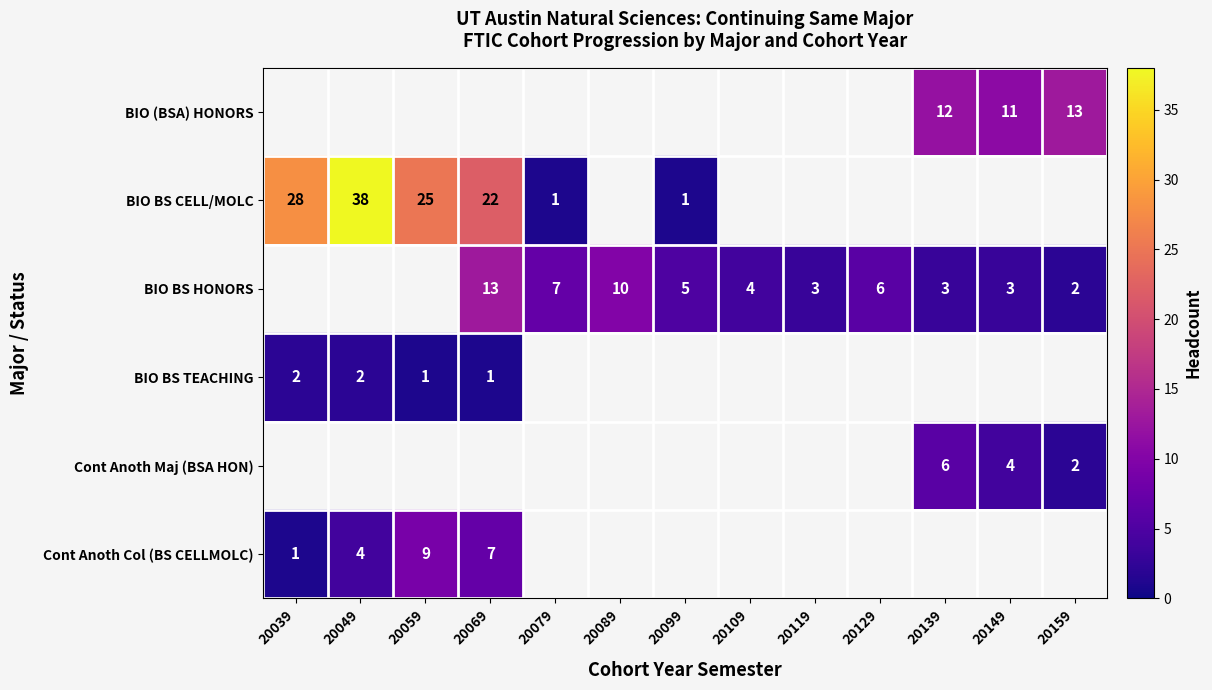

What is the greatest value displayed?

38.0